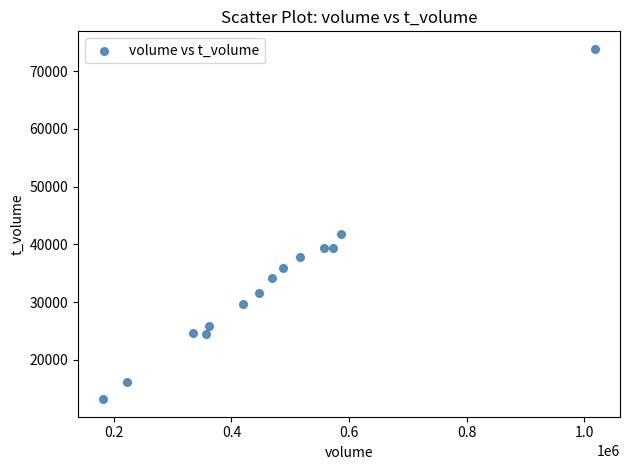

What is the range of X values (max minus min)?

837827